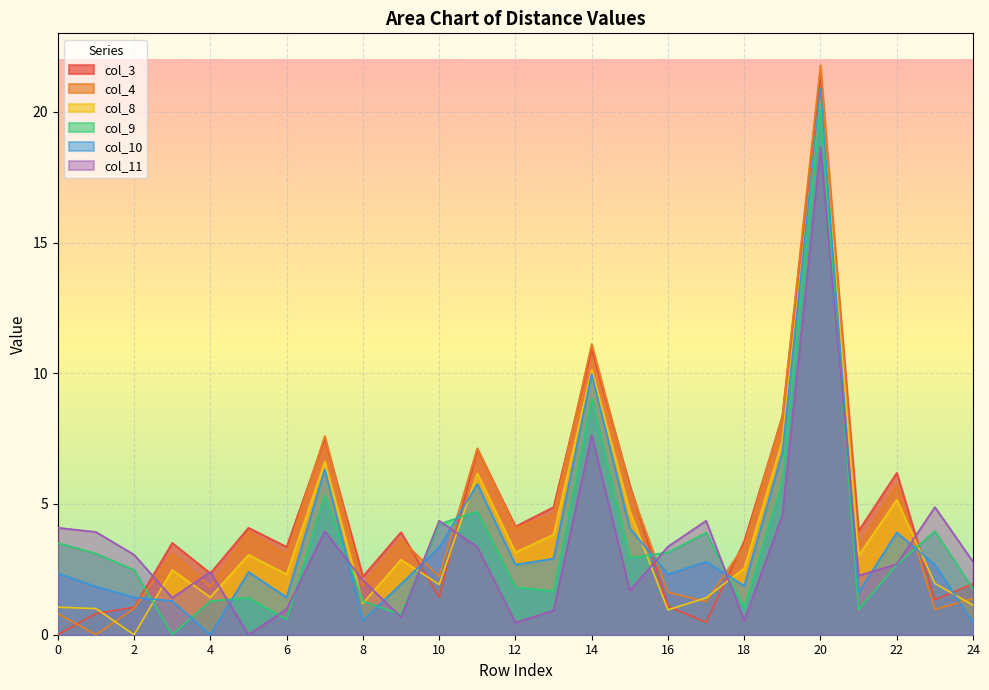

What is the highest value of the col_11 series?

18.6